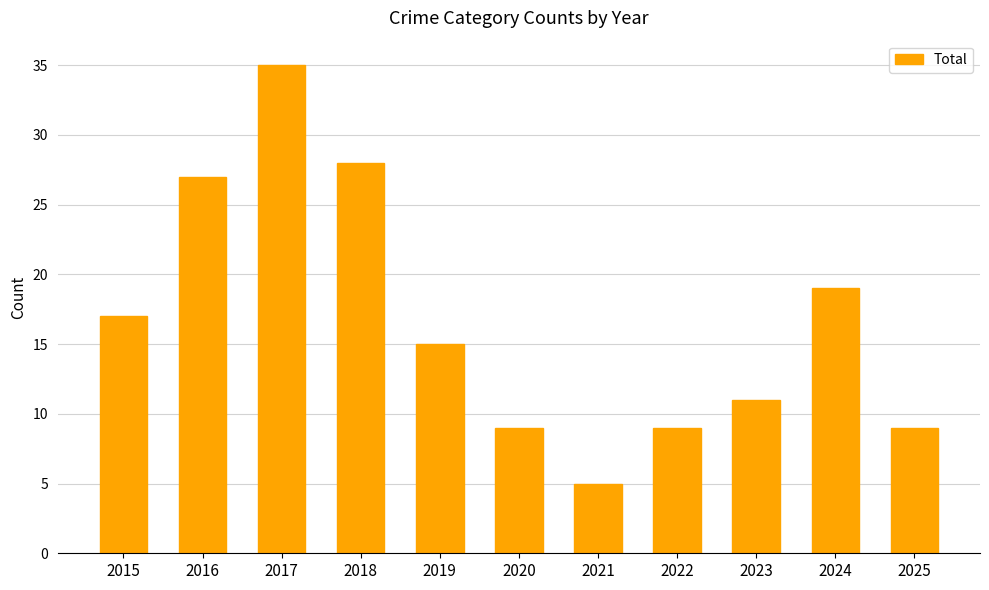

At which label is the value closest to 20?

2024